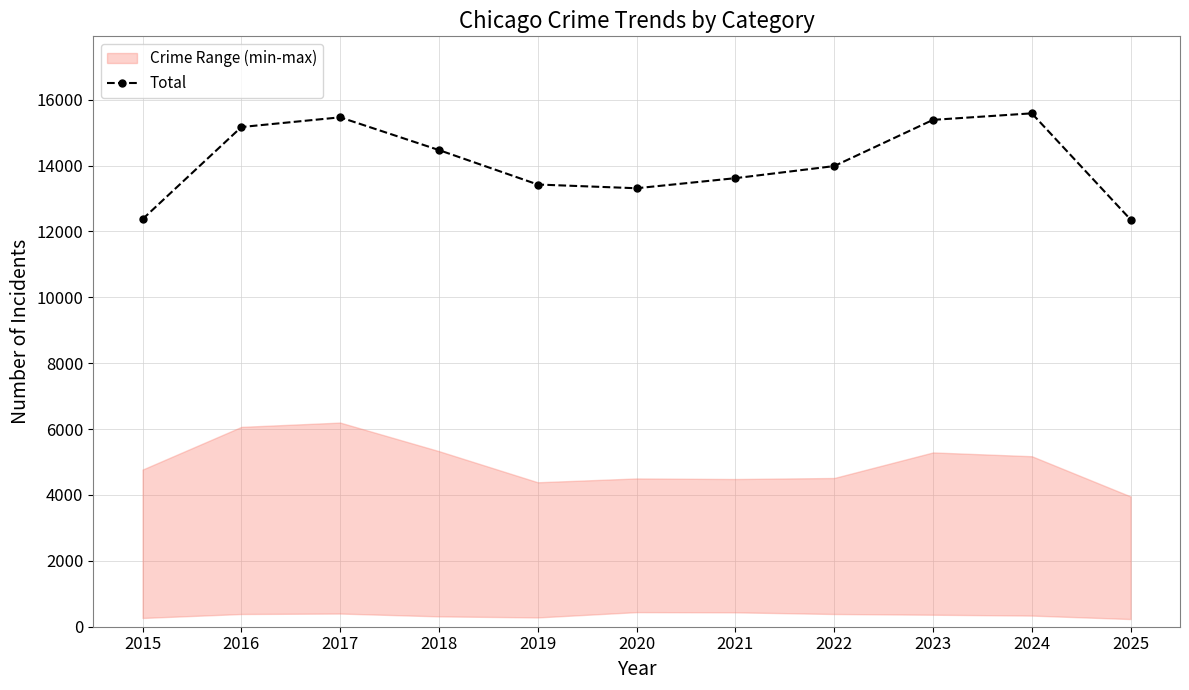

True or false: Total has a value of 5865 at 2025.

False